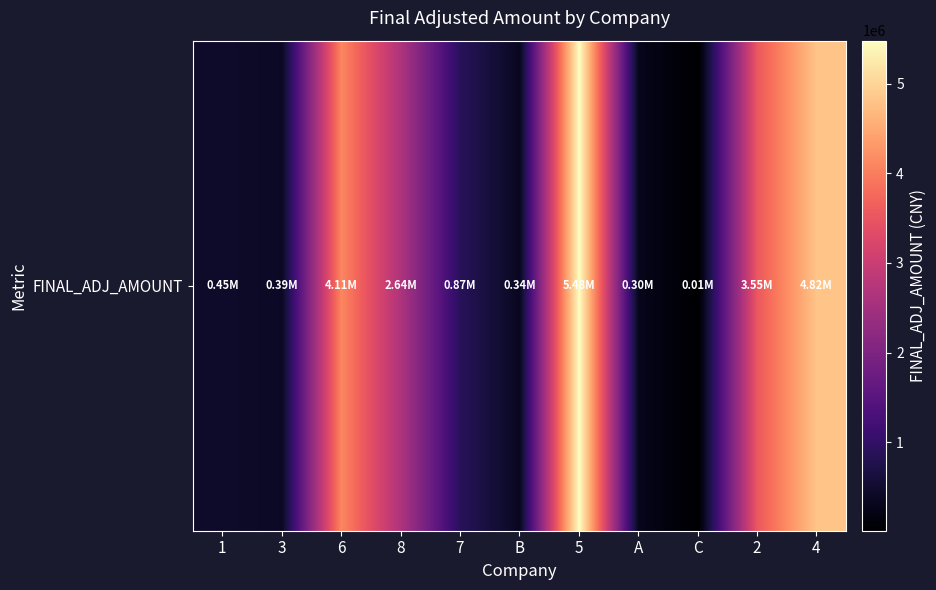

What is the sum of the values at B and 3?

738208.0